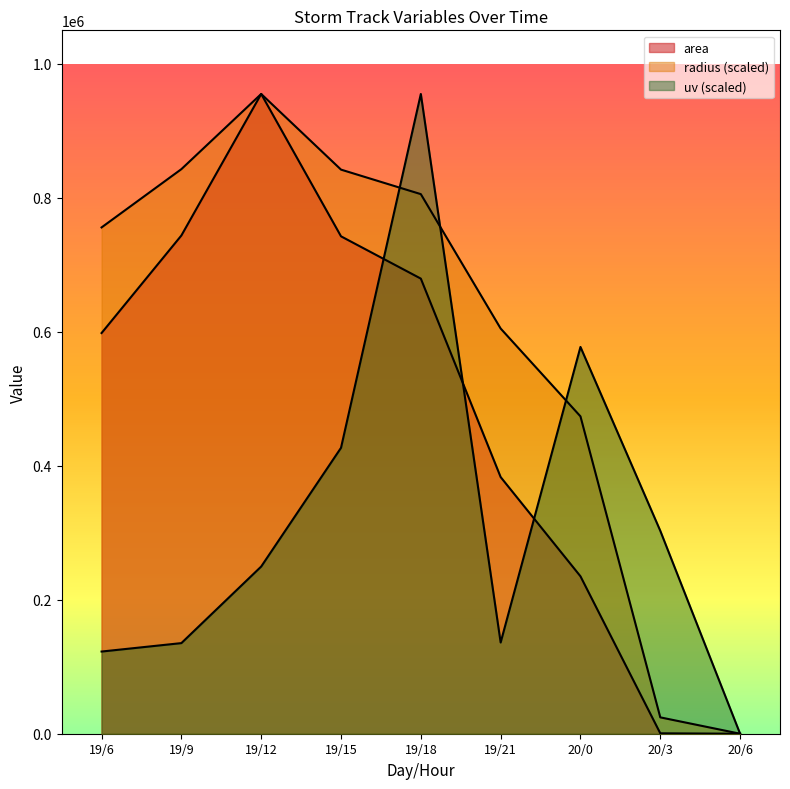

What is the sum of all area values?

4337500.0